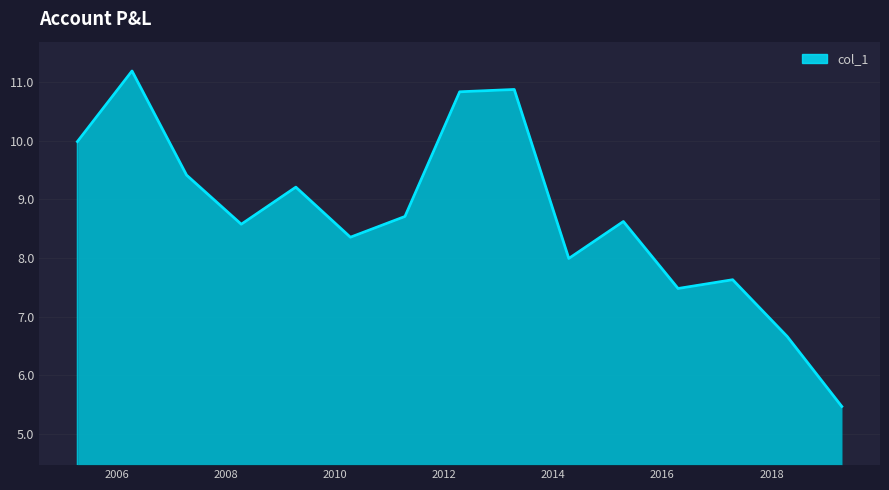

What is the minimum value shown in the chart?

5.5